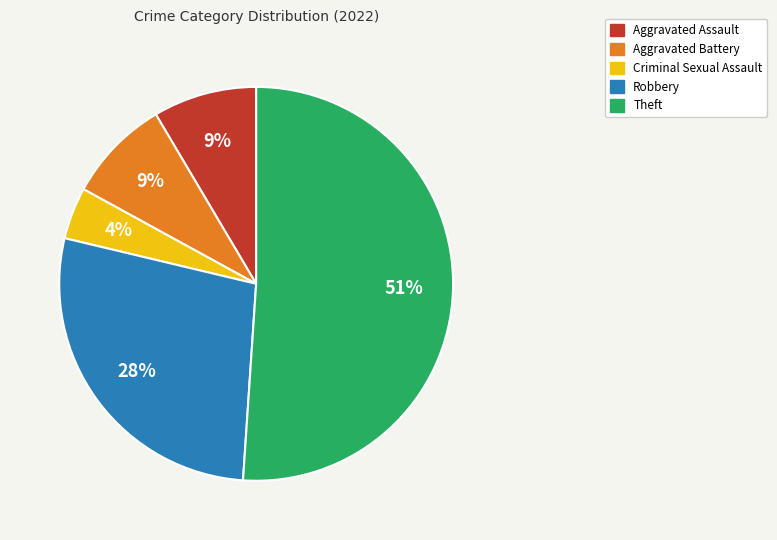

To the nearest percent, what percentage of the pie is Aggravated Assault?

9%